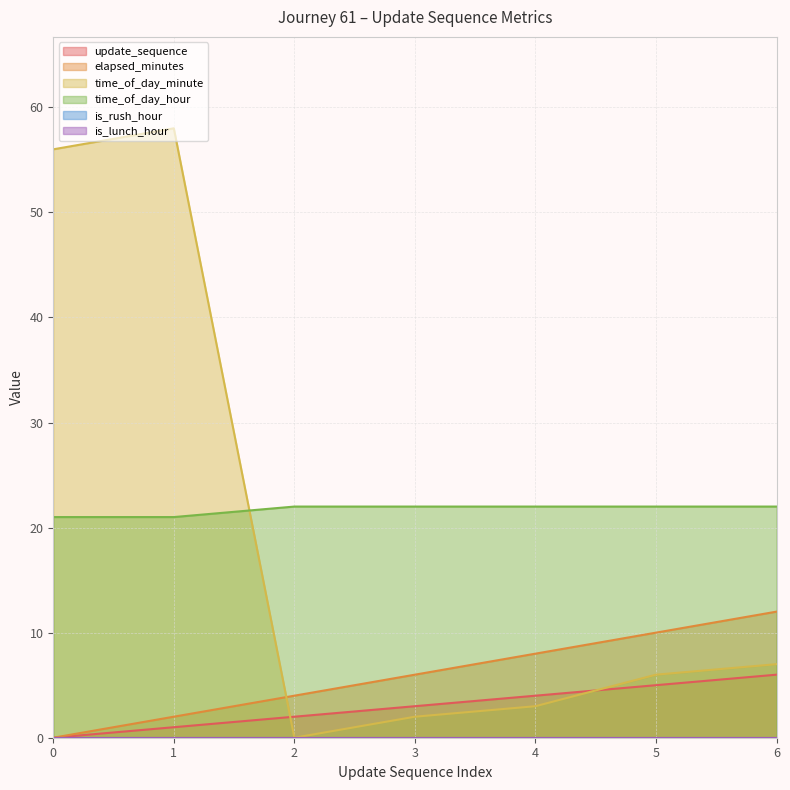

Does the chart display data point markers on the line(s)?

No